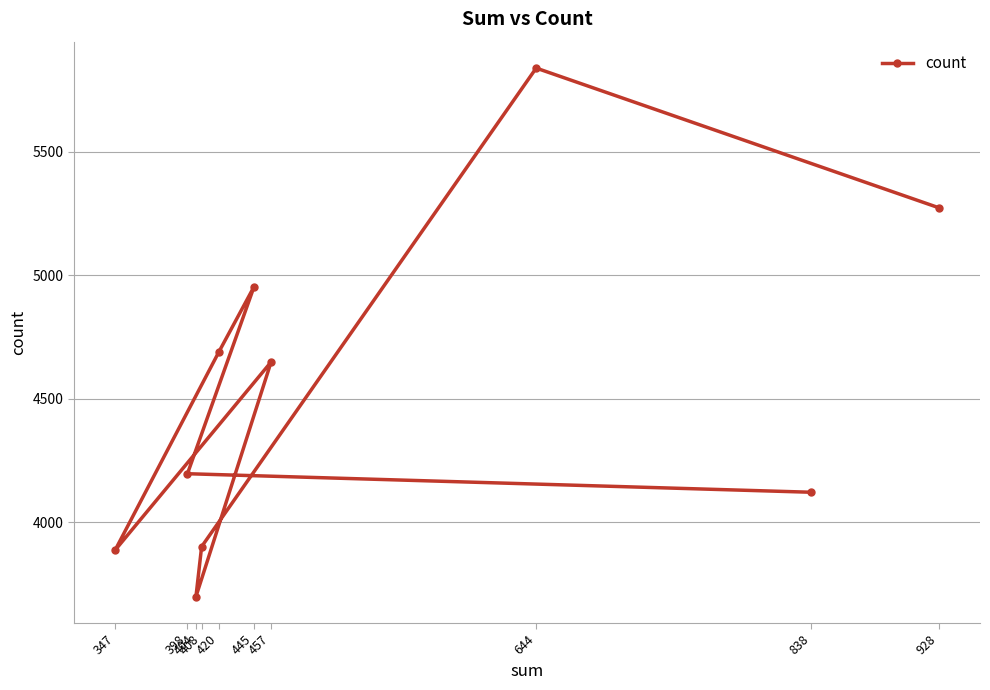

What is the change in value from 408 to 838?

+220